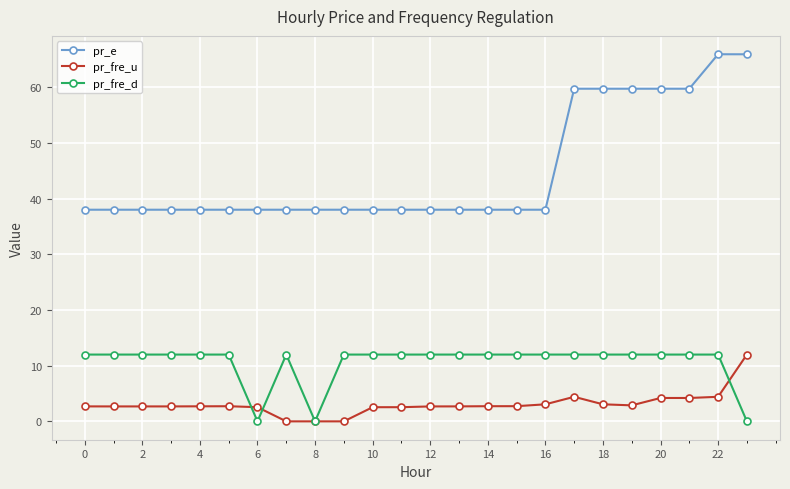

Which series has the widest spread of values?

pr_e